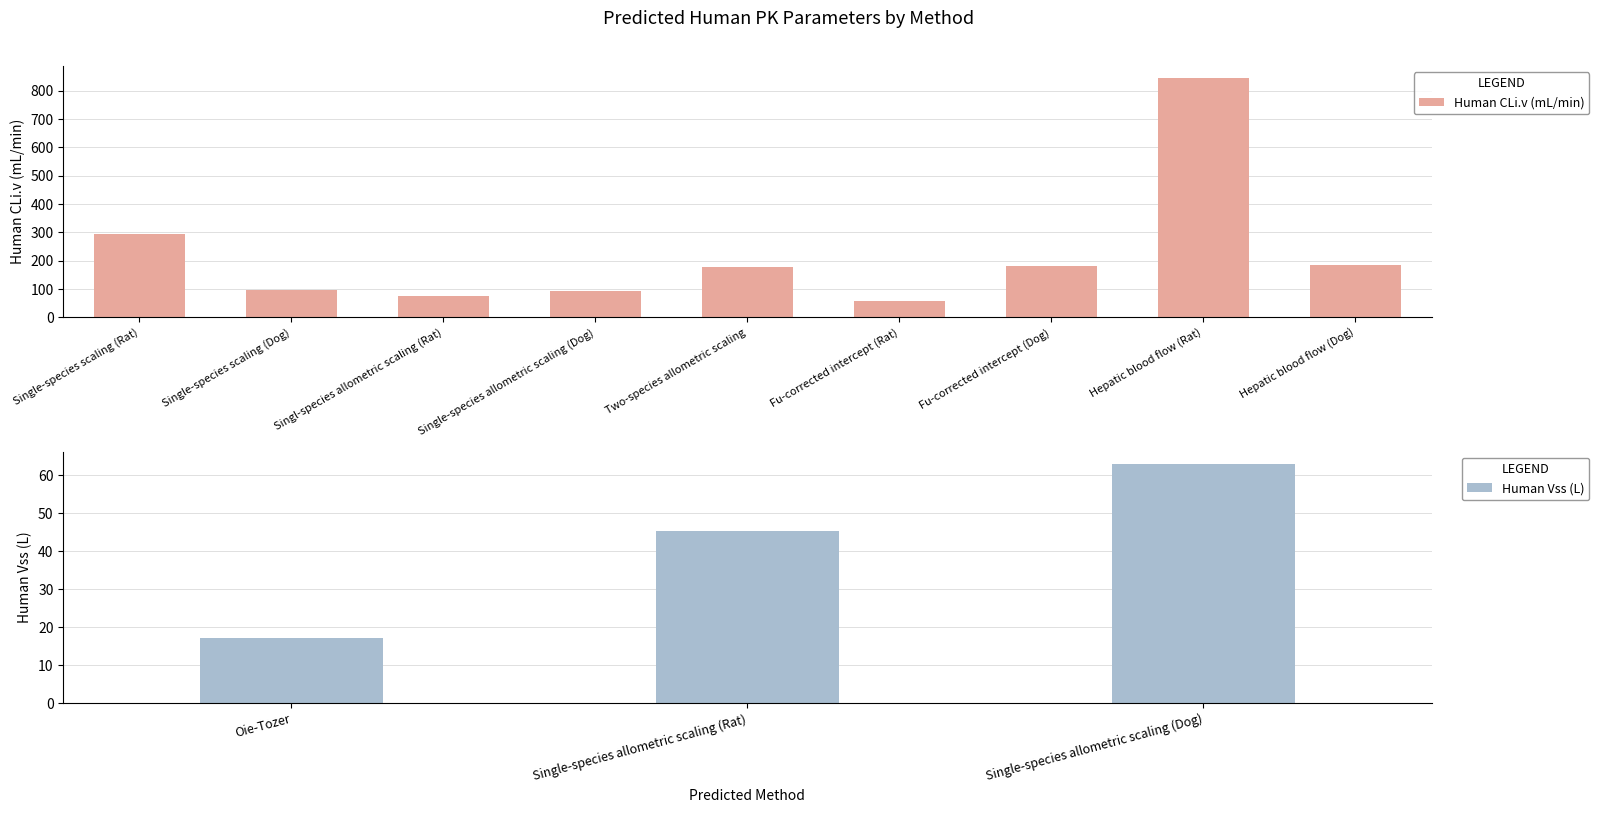

List the labels in order of Human Vss (L) value, smallest first.

Oie-Tozer, Single-species allometric scaling (Rat), Single-species allometric scaling (Dog)